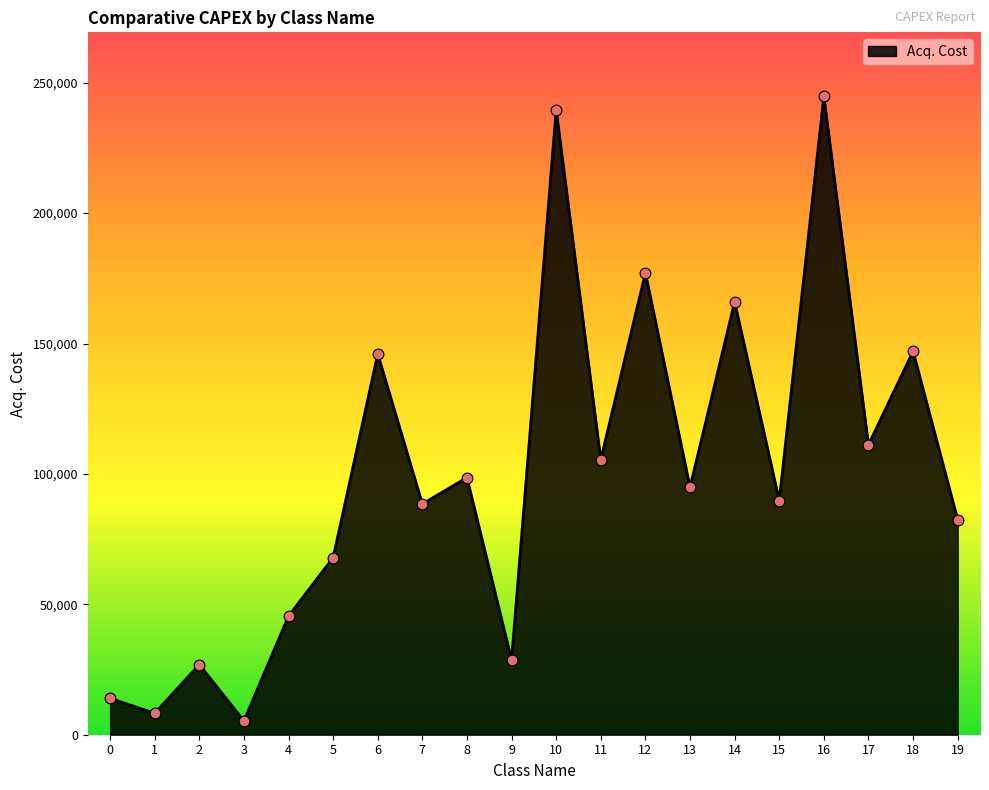

What is the ratio of the value at 9 to the value at 2?

1.1